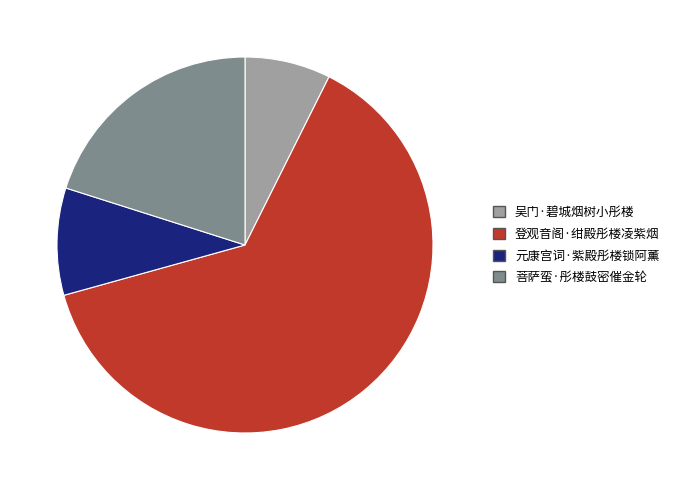

Do 吴门·碧城烟树小彤楼 and 菩萨蛮·彤楼鼓密催金轮 together represent more than half of the pie?

No